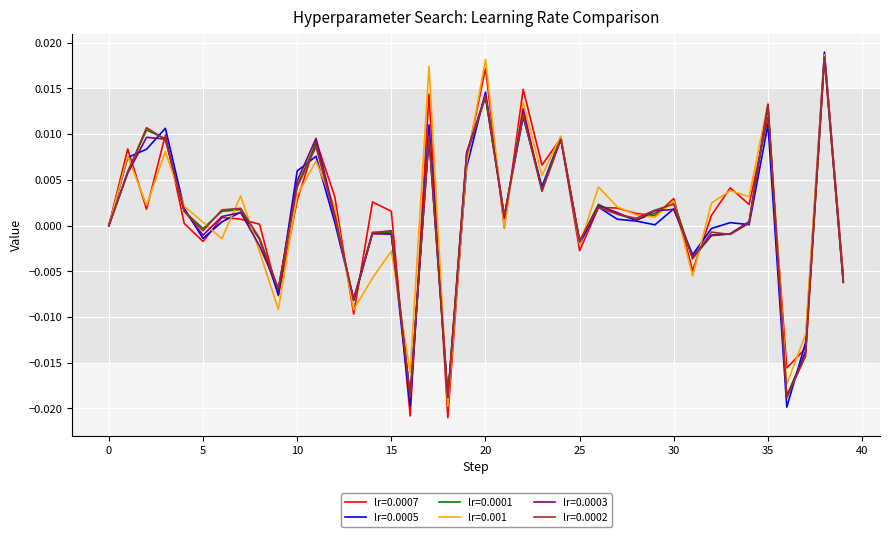

Does the chart display data point markers on the line(s)?

No